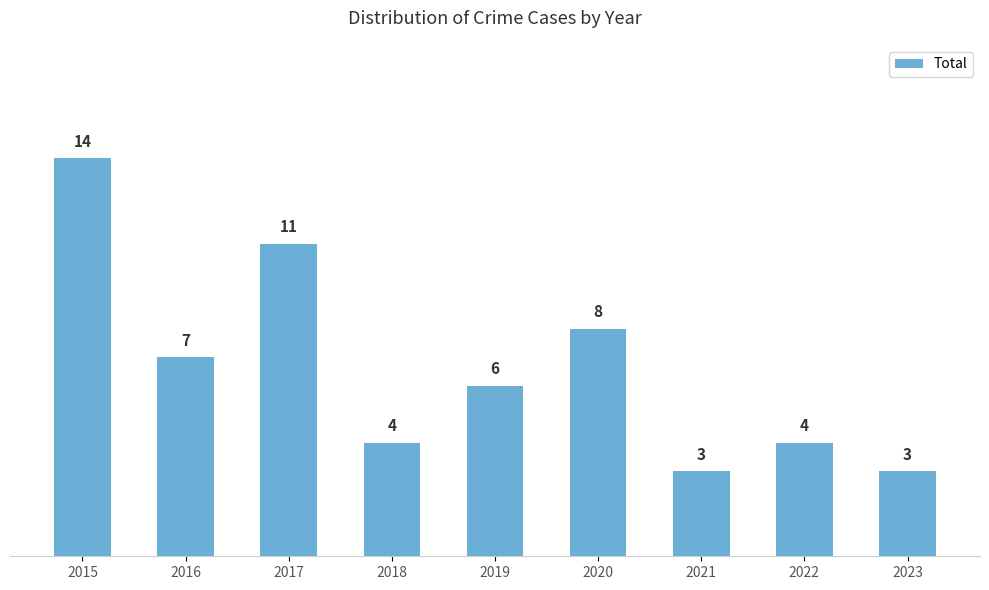

What is the difference between the maximum and minimum values?

11